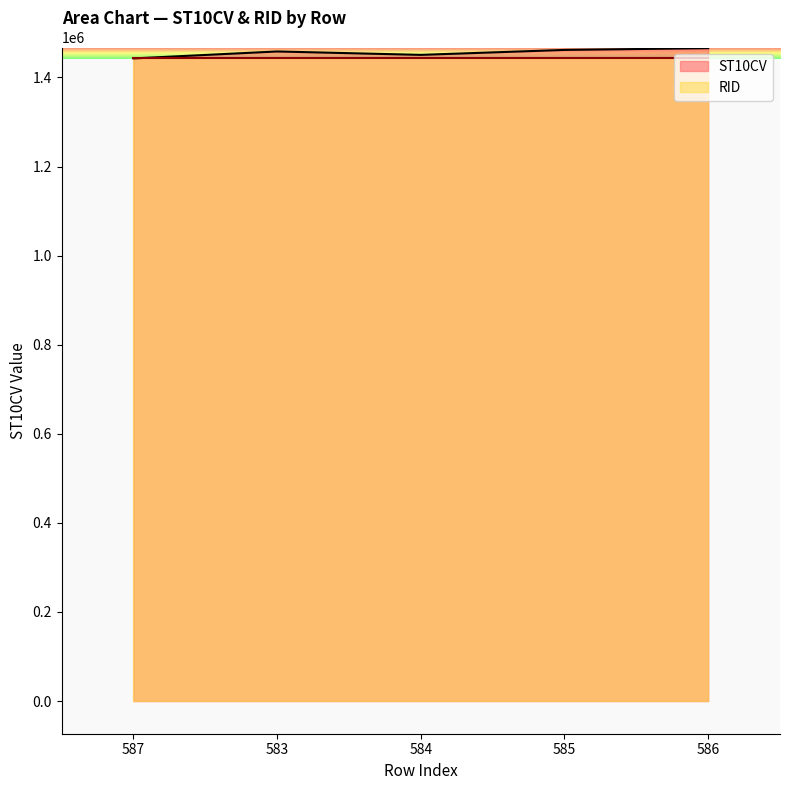

What is the minimum value shown in the chart?

1442840.0